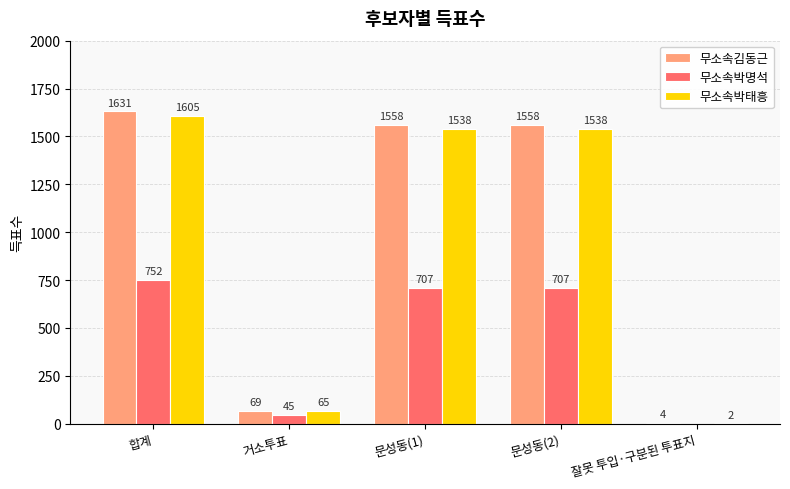

How many data points does each series have?

5